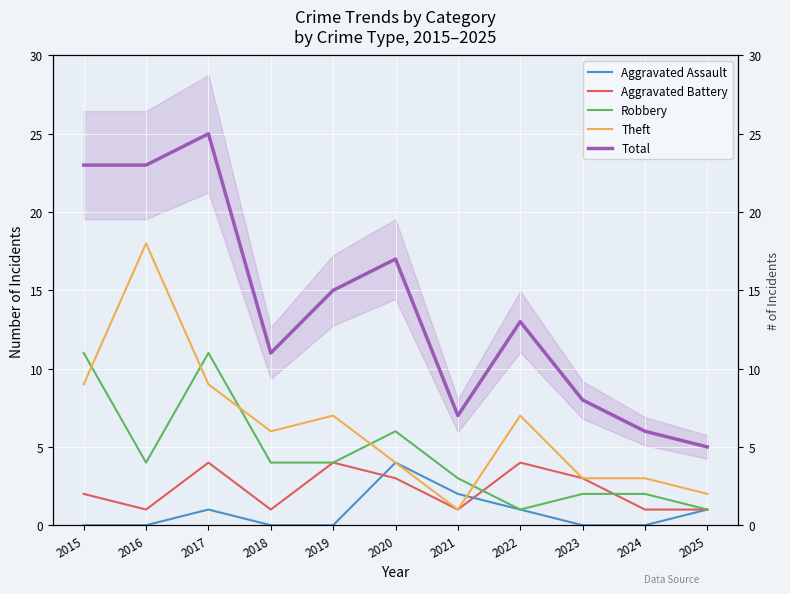

What is the sum of all Aggravated Battery values?

25